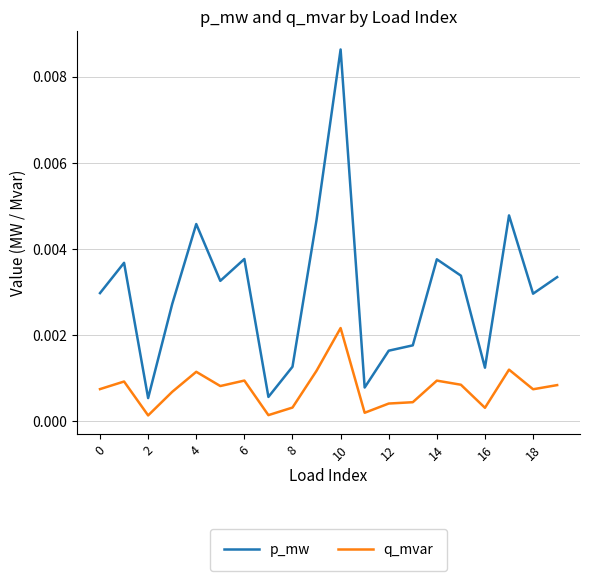

Count the number of categories in the chart.

20